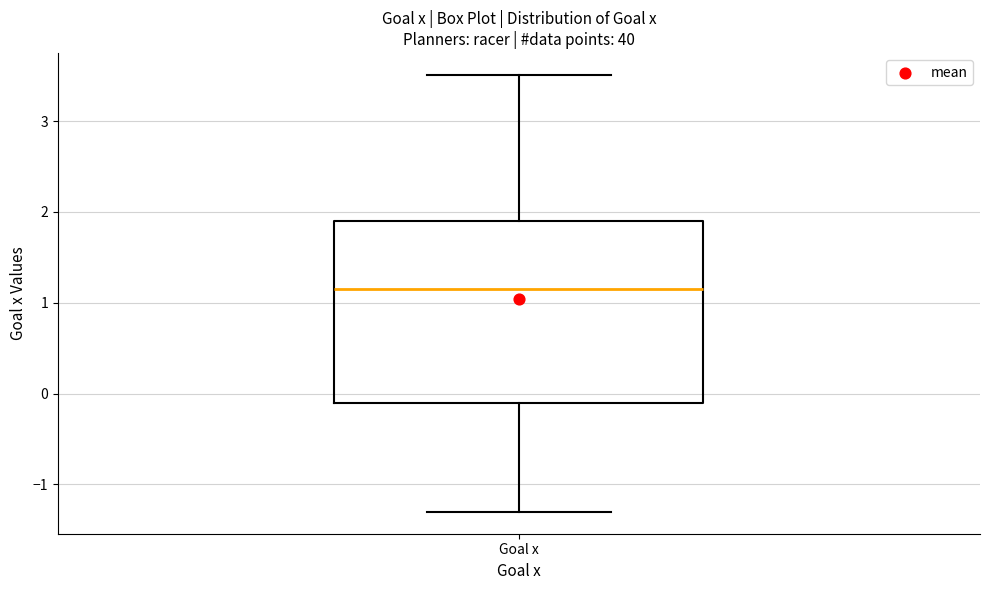

Where is the upper edge of the box for Goal x on the y-axis? The values are not printed on the chart, so give them approximately, as read against the axis.

1.9